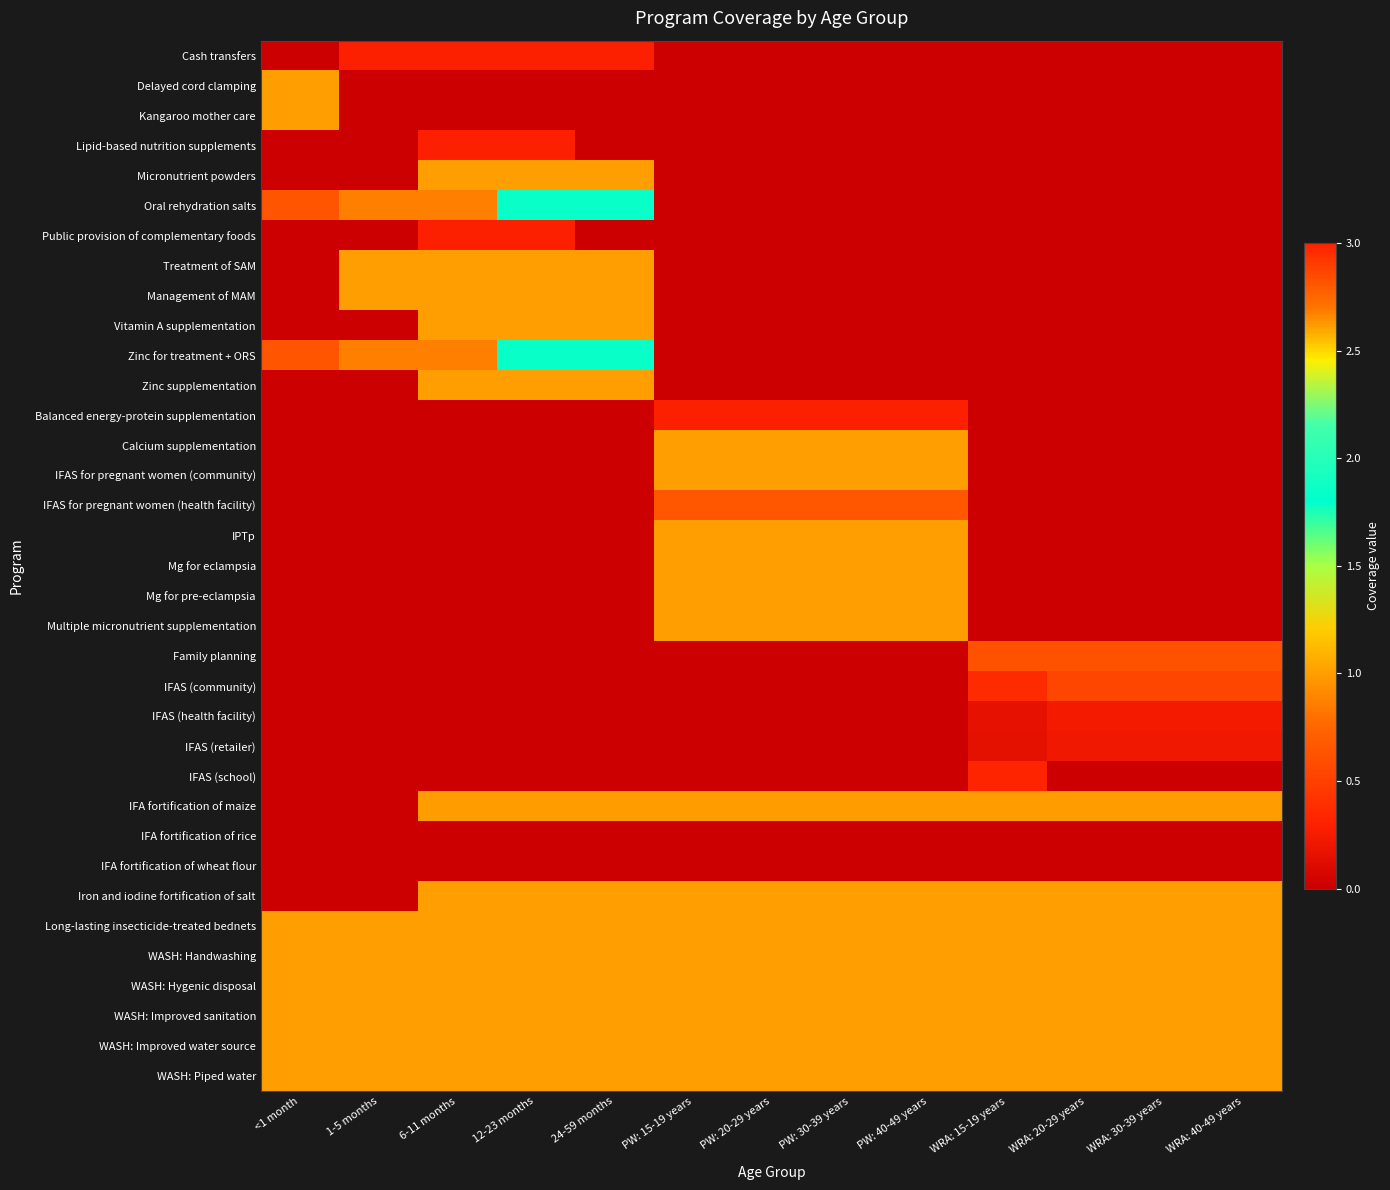

At how many categories does at least one series exceed 0?

13